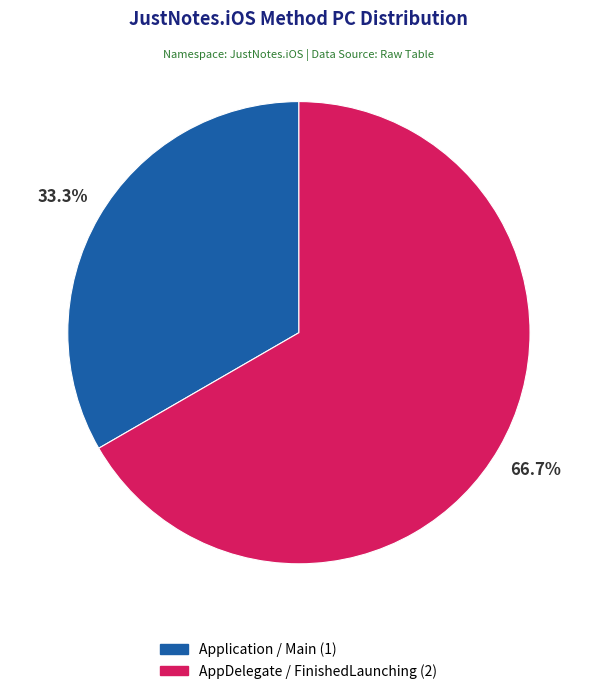

What is the largest slice in the pie chart?

AppDelegate / FinishedLaunching